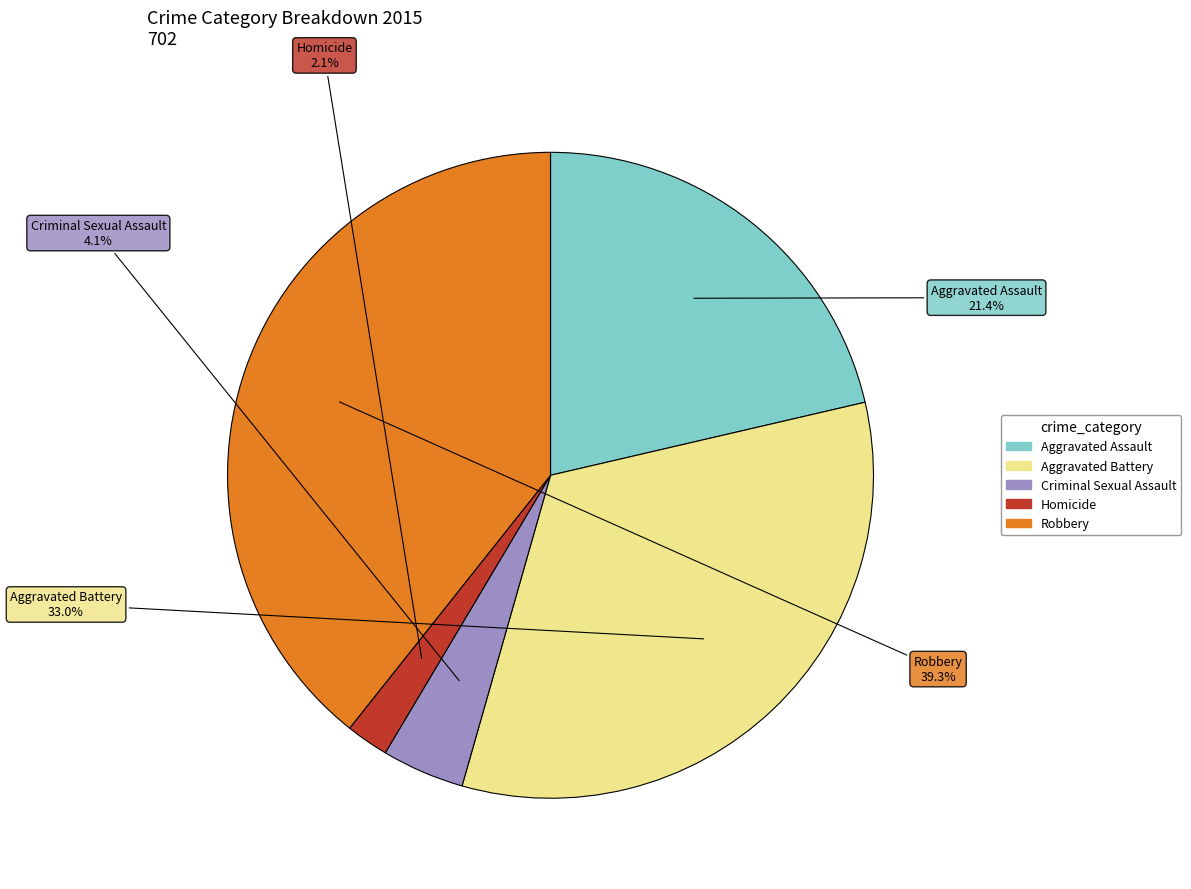

Count the number of slices in the pie.

5